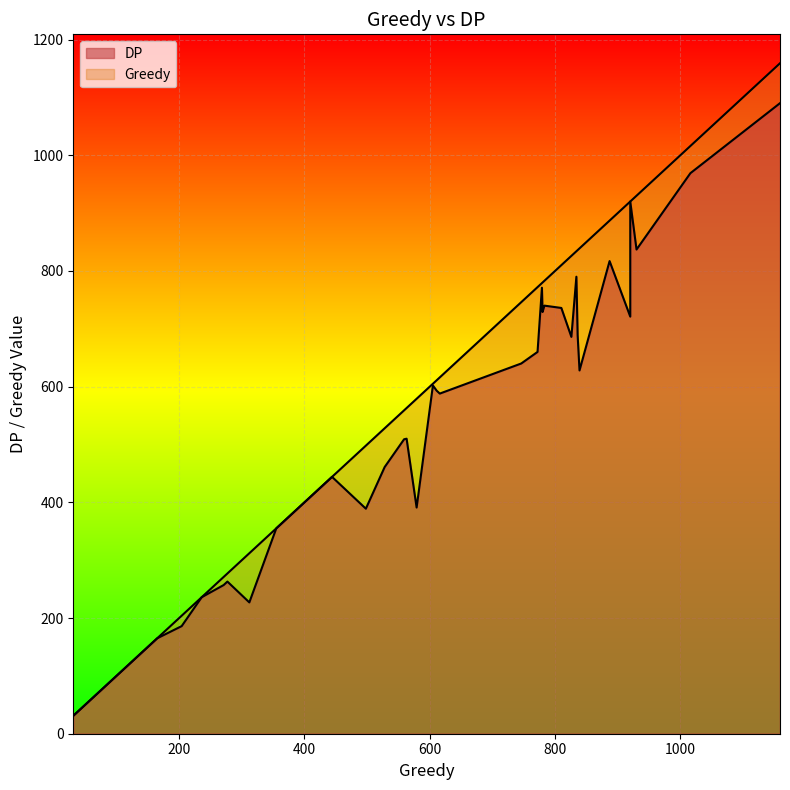

What is the approximate value of Greedy at 11, to the nearest 50?

200